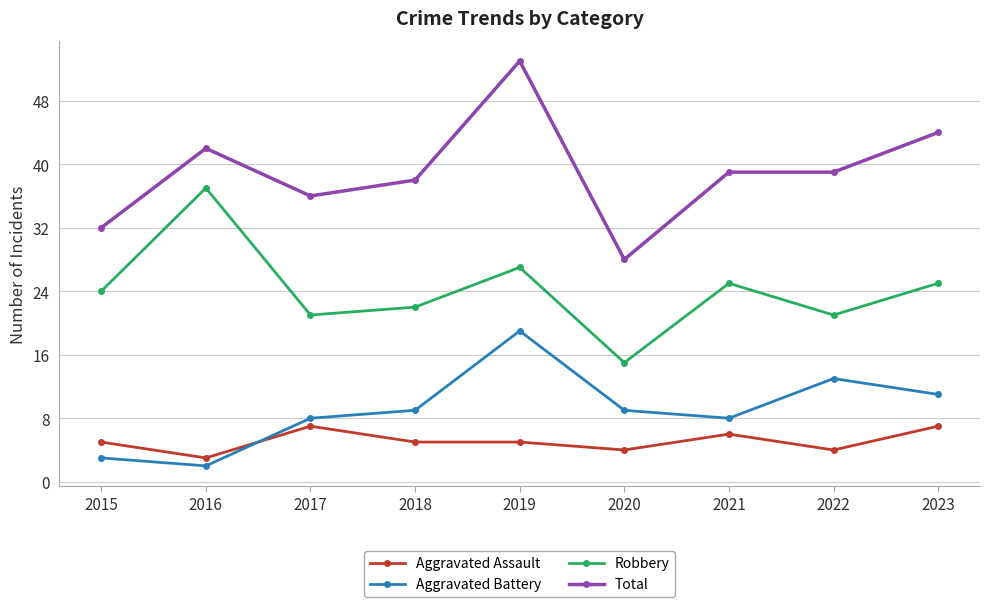

Which series has the largest range (max minus min)?

Total